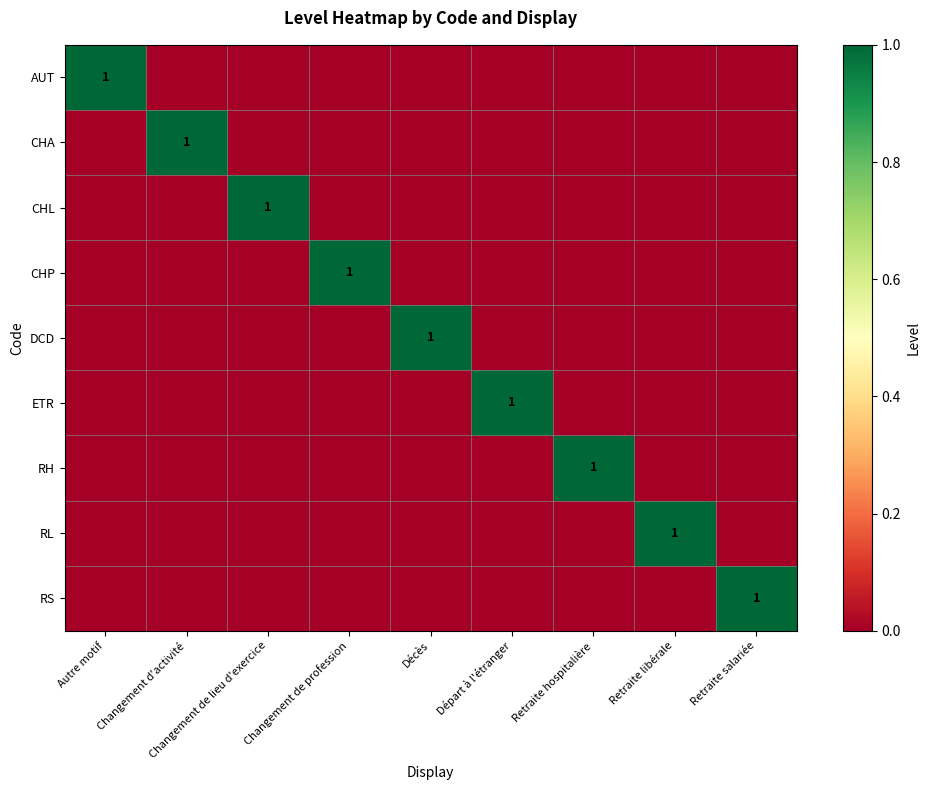

How many data points does each series have?

9